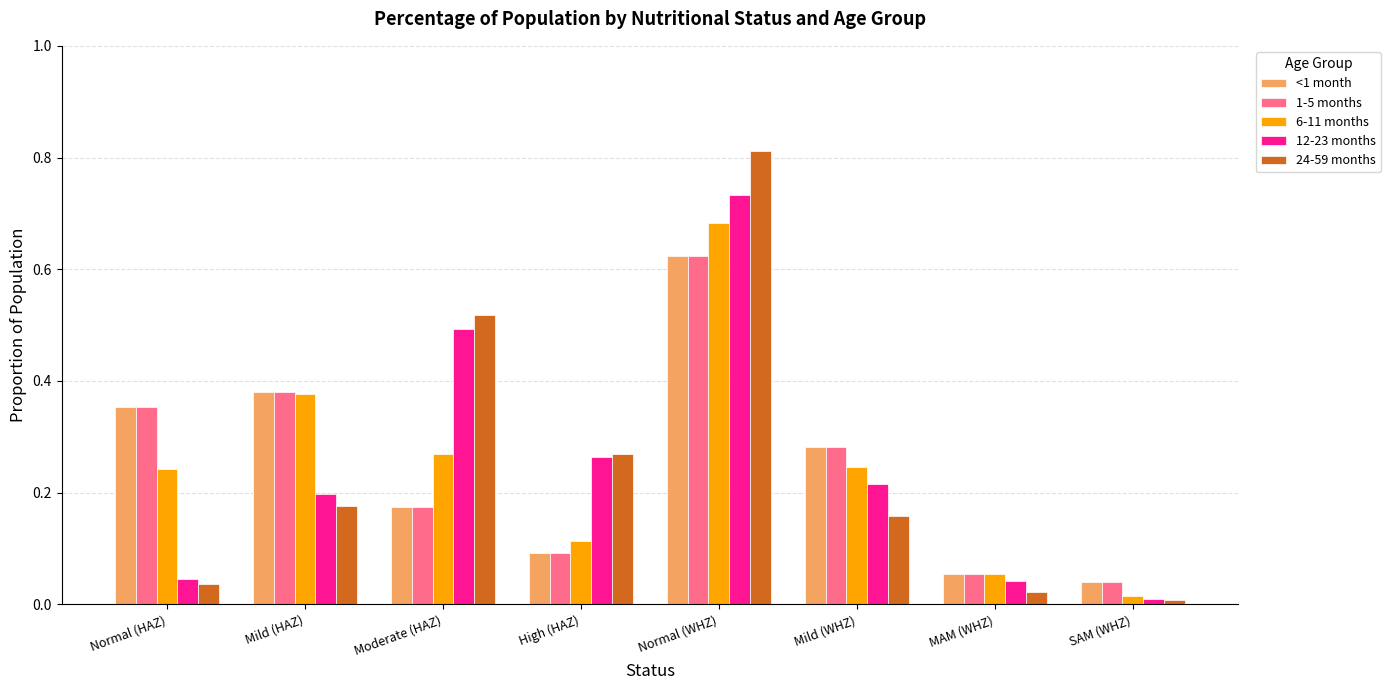

What are all the series names shown in the legend?

<1 month, 1-5 months, 6-11 months, 12-23 months, 24-59 months